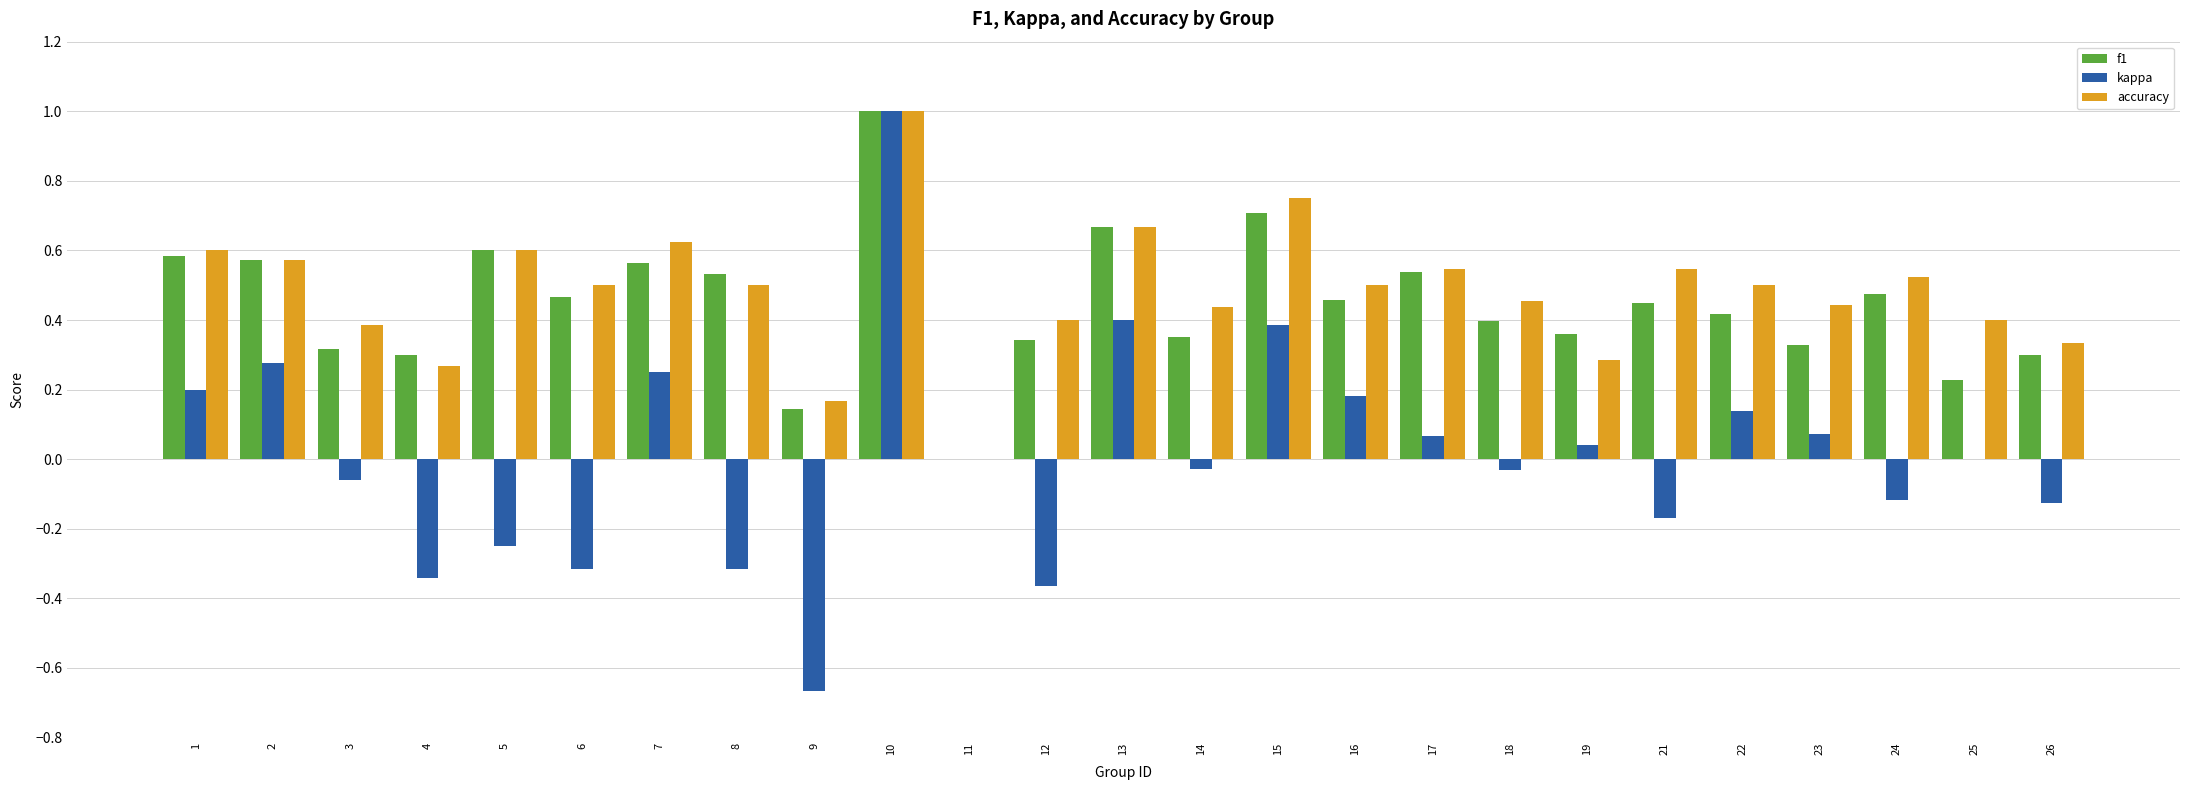

Count the number of data series in this chart.

3